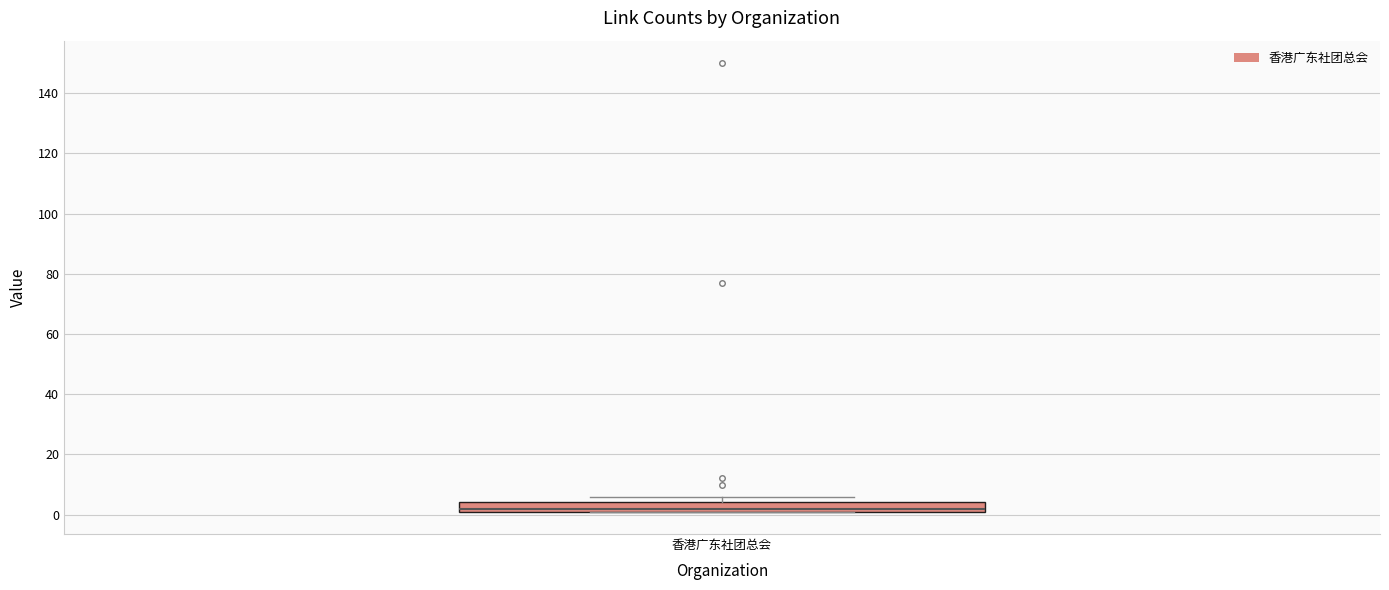

Where is the lower edge of the box for 香港广东社团总会 on the y-axis? The values are not printed on the chart, so give them approximately, as read against the axis.

2